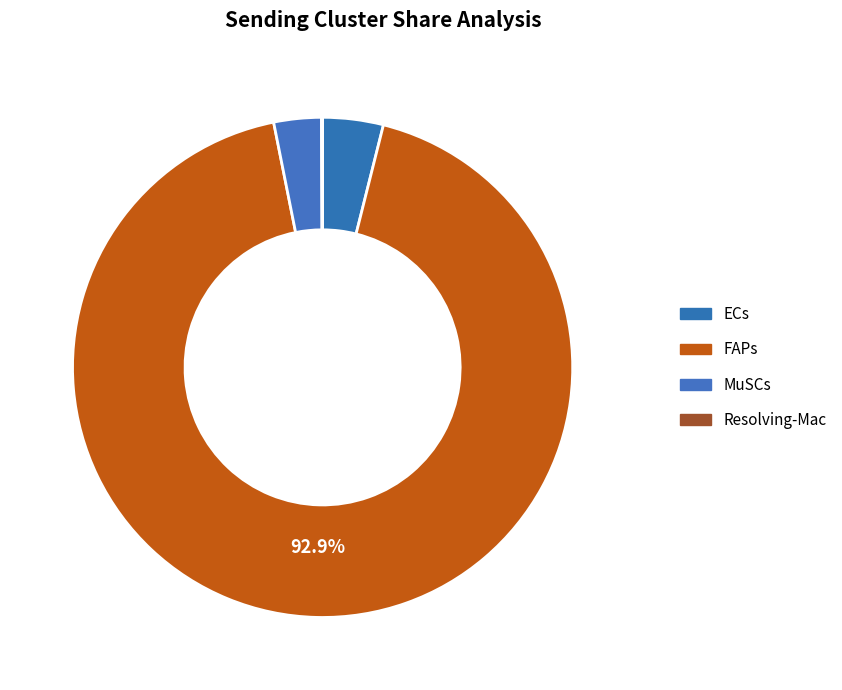

Which slice is the smallest?

Resolving-Mac